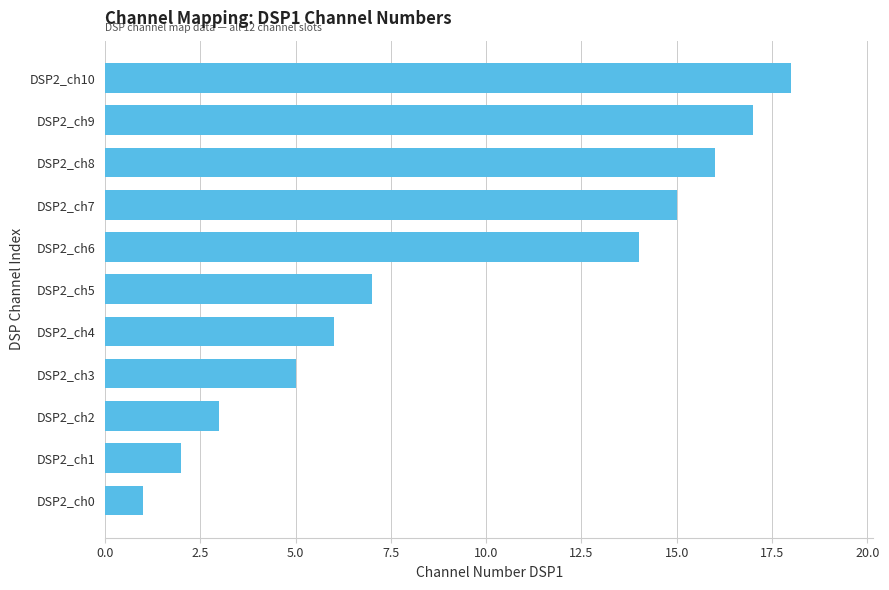

The chart shows a value of 5 at DSP2_ch3. True or false?

True